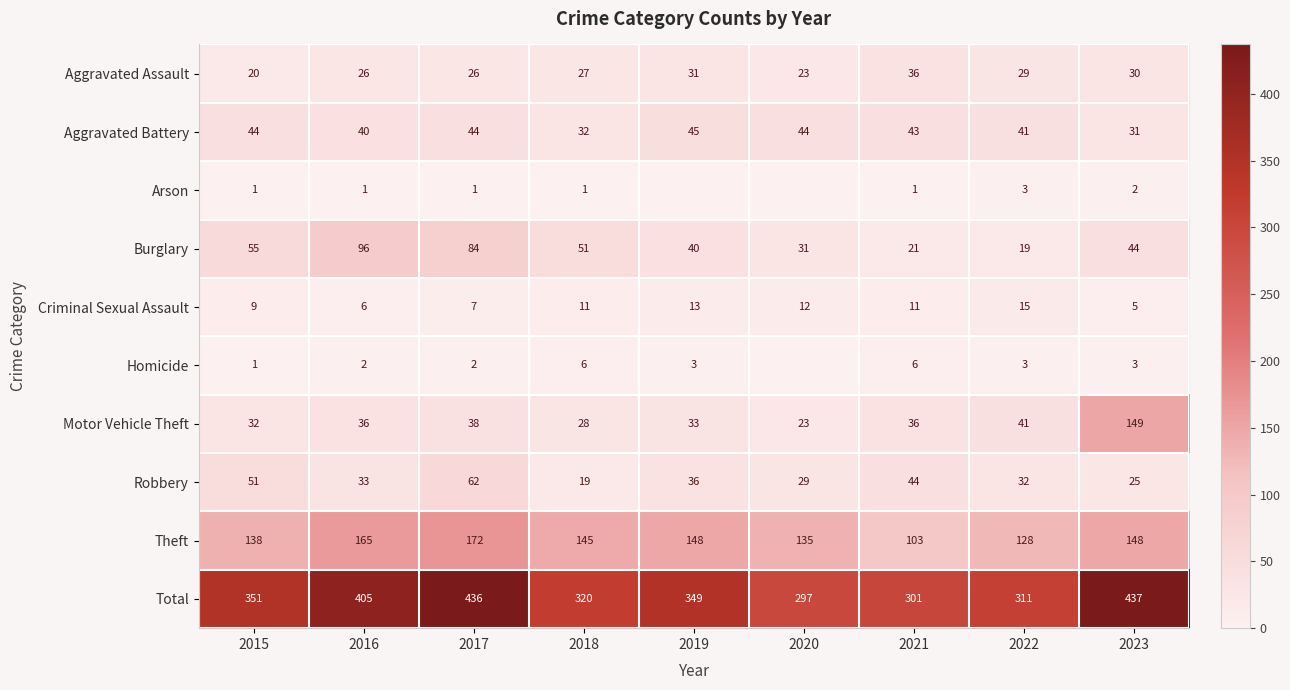

What is the difference between the highest and lowest values at 2016?

404